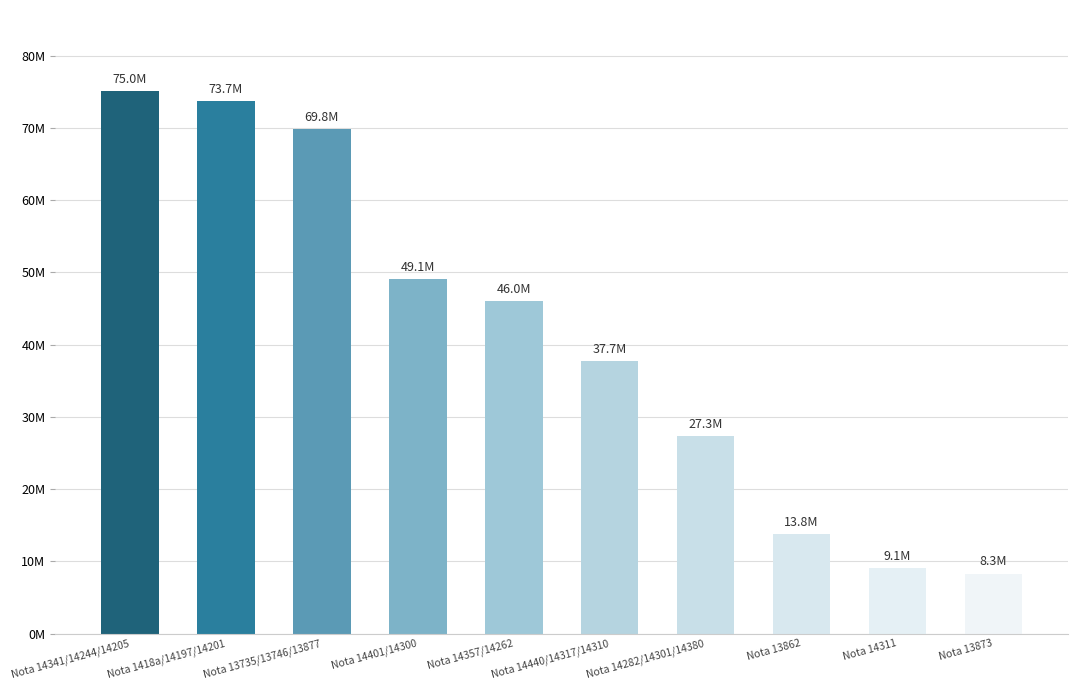

List the labels in order of value, smallest first.

Nota 13873, Nota 14311, Nota 13862, Nota 14282/14301/14380, Nota 14440/14317/14310, Nota 14357/14262, Nota 14401/14300, Nota 13735/13746/13877, Nota 1418a/14197/14201, Nota 14341/14244/14205